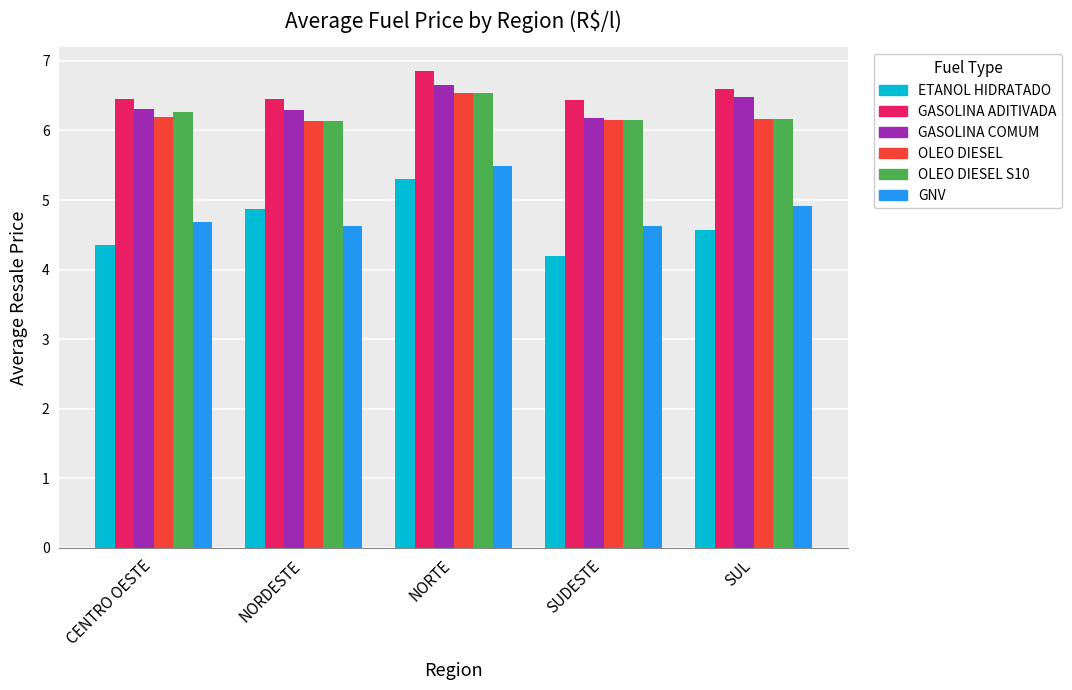

True or false: OLEO DIESEL S10 has a value of 6.2 at SUDESTE.

True